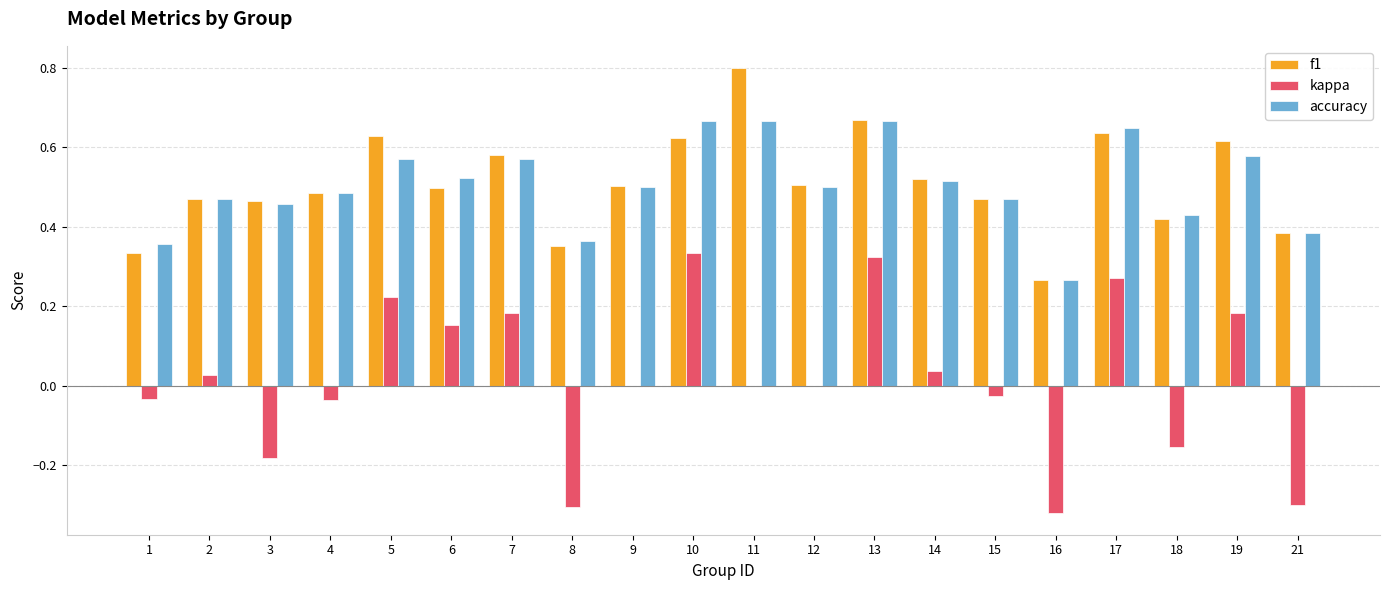

Is the value of accuracy at 10 greater than the value of kappa at 6?

Yes